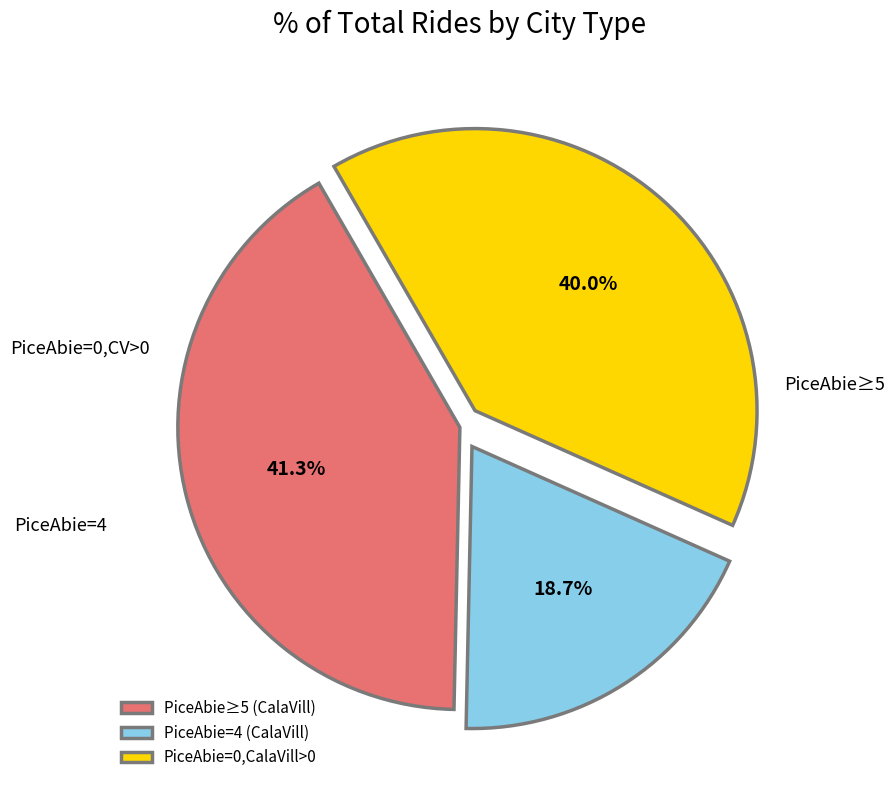

Count the number of slices in the pie.

3